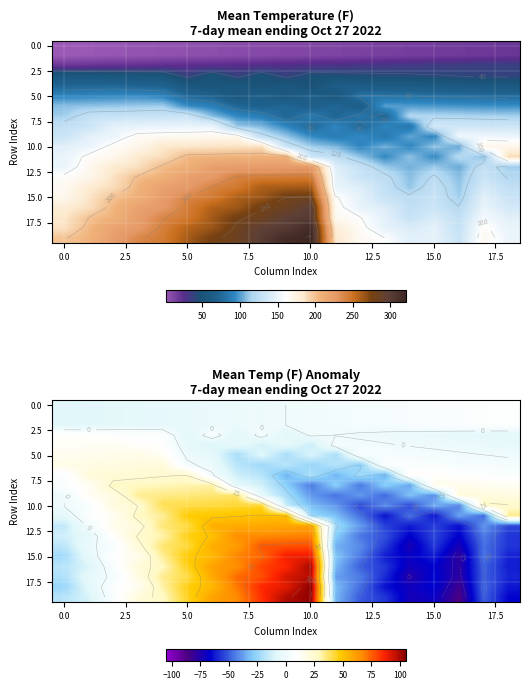

What is the greatest value displayed?

105.3